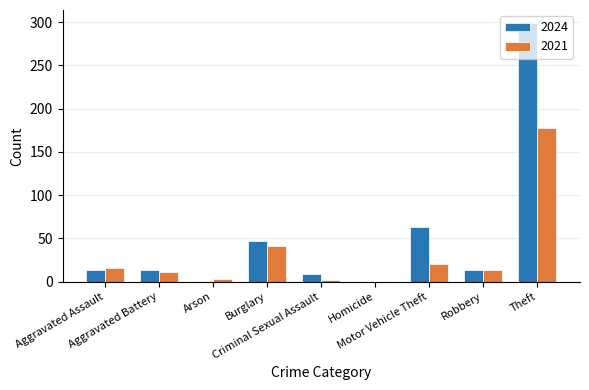

What are all the series names shown in the legend?

2024, 2021